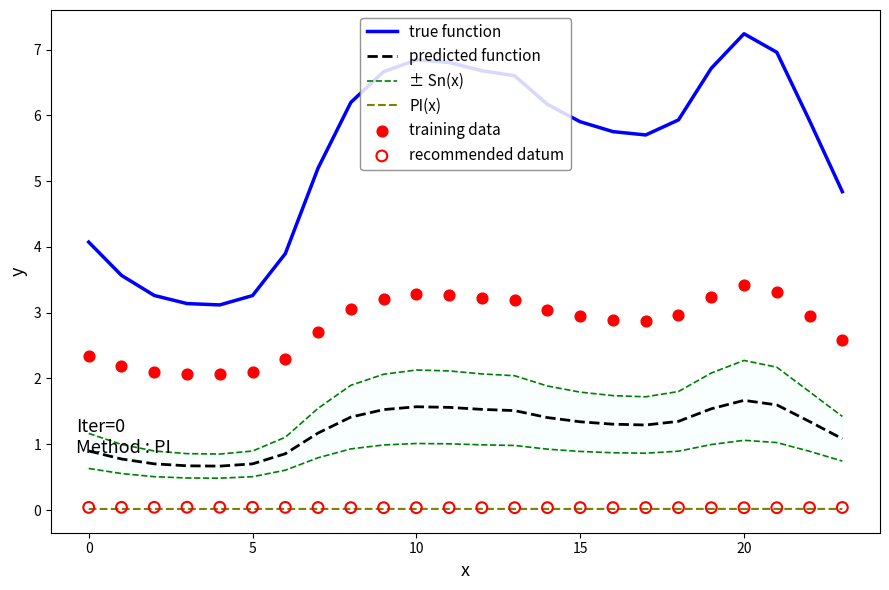

What are all the series names shown in the legend?

true function, predicted function, ± Sn(x), PI(x), training data, recommended datum